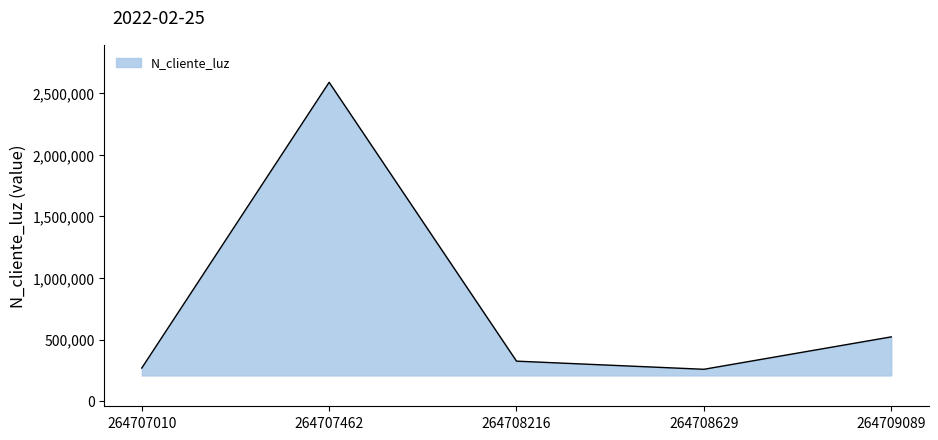

What is the smallest value displayed?

258663